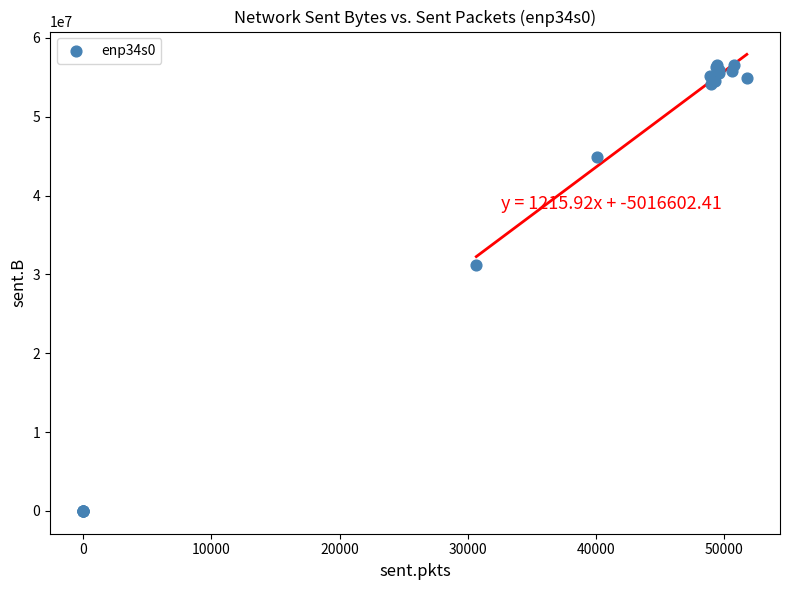

What Y value in the scatter plot is closest to 28267198?

31235687